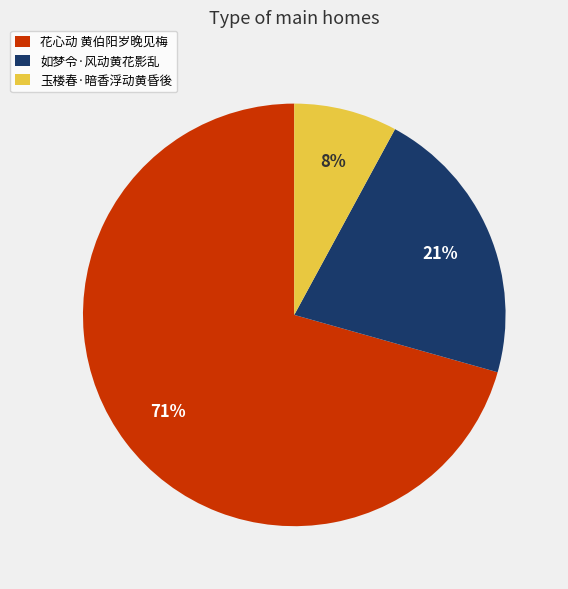

The 花心动 黄伯阳岁晚见梅 slice represents 71% of the pie. True or false?

True